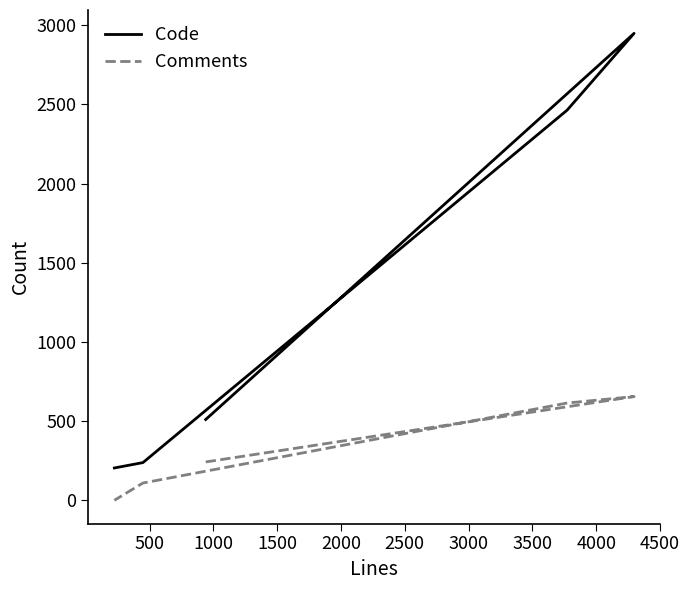

How many values in Comments are above zero?

4